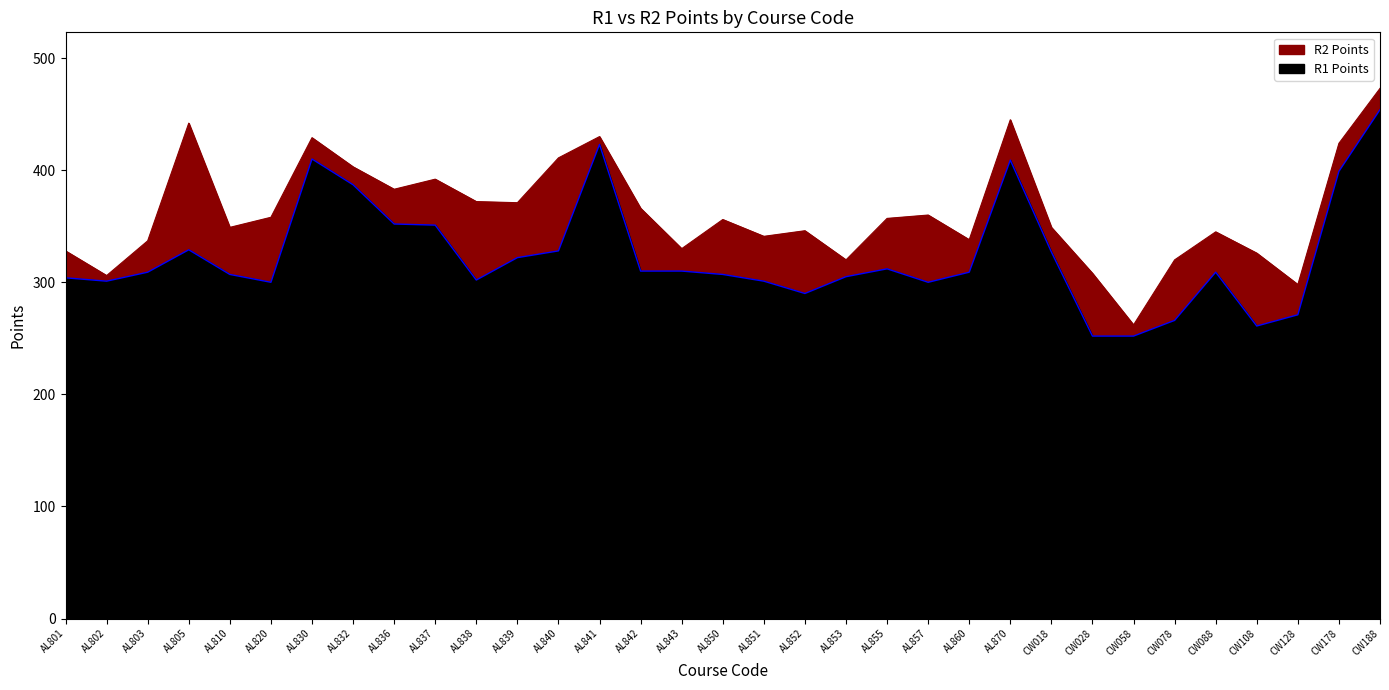

What is the difference between the R1 Points values at AL801 and AL850?

3